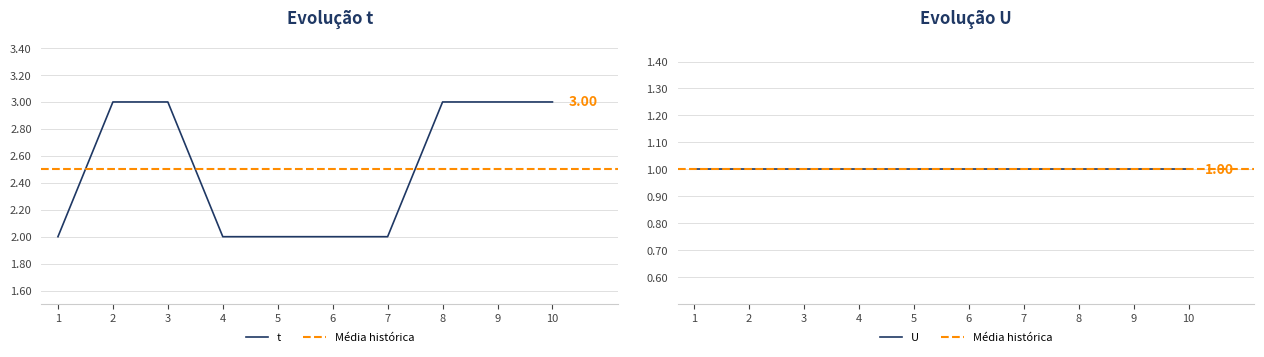

How many data points are less than 3?

5